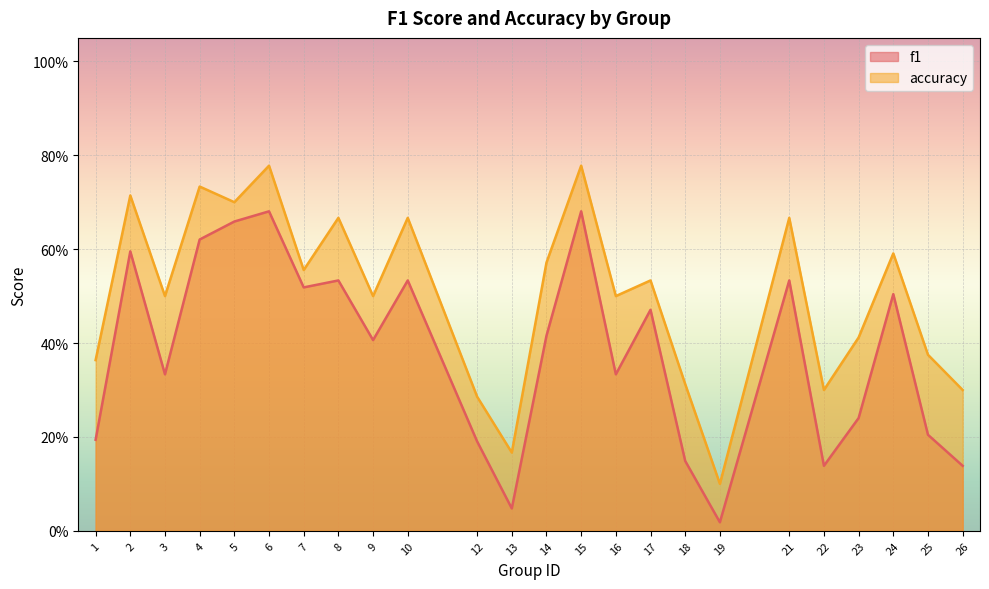

What is the sum of all accuracy values?

12.1